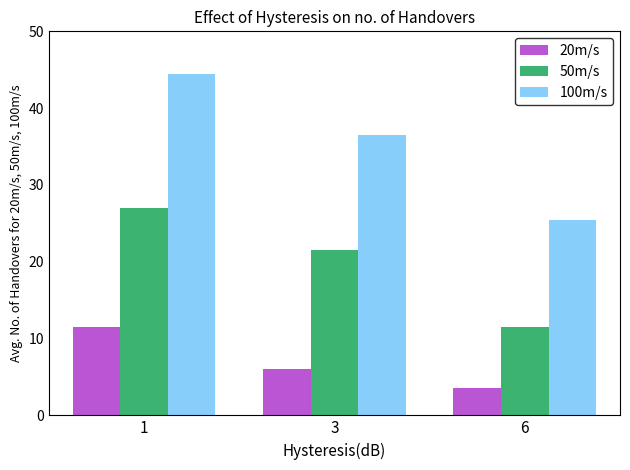

The value of 100m/s at 3 is 10.6. True or false?

False